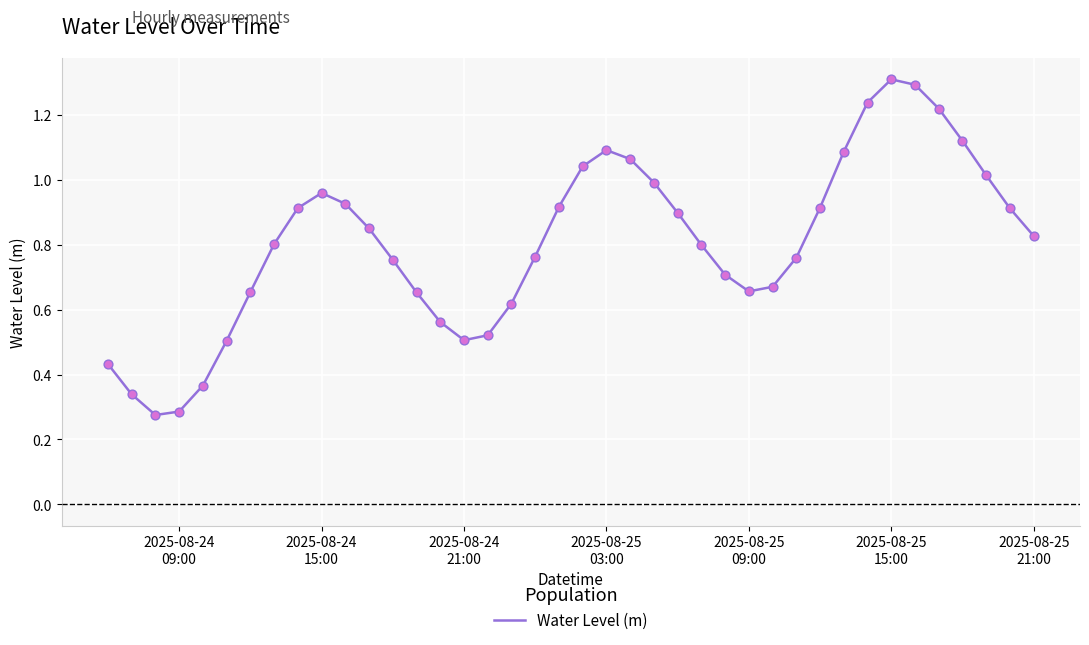

What is the maximum value shown in the chart?

1.3